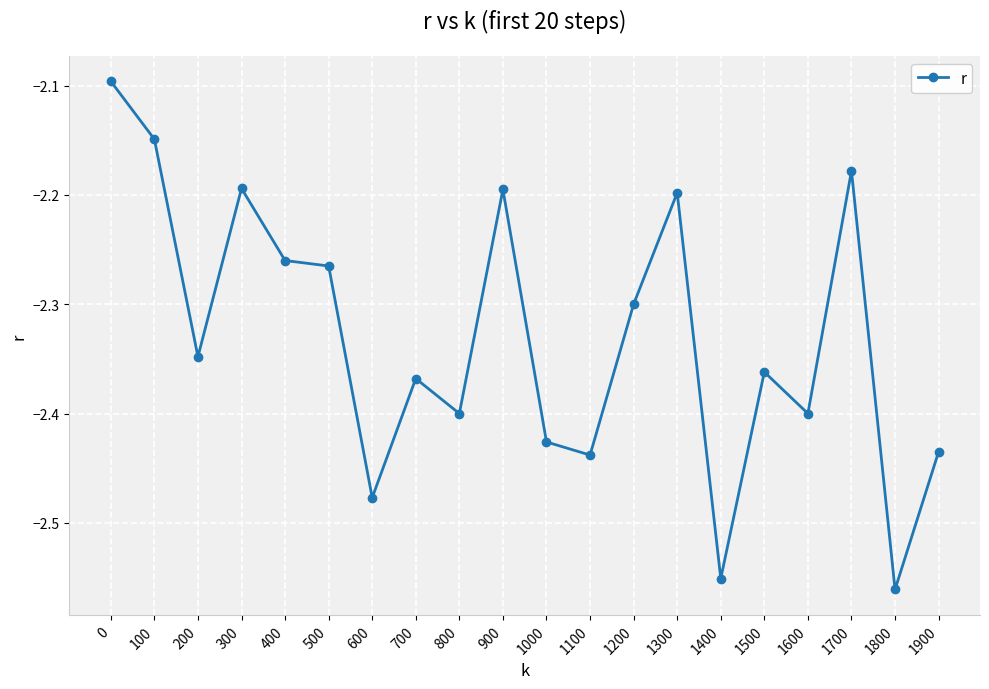

What is the sum of the values at 0 and 1500?

-4.5